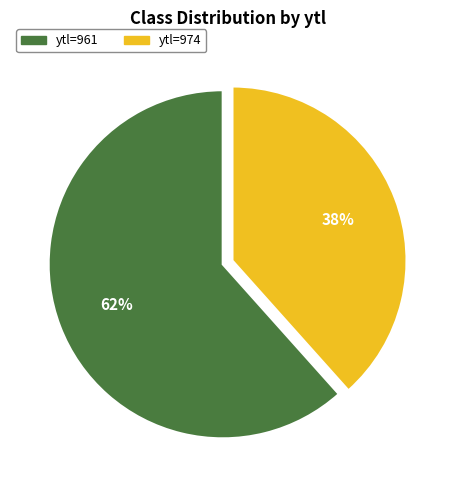

To the nearest percent, what is the average slice percentage?

50%